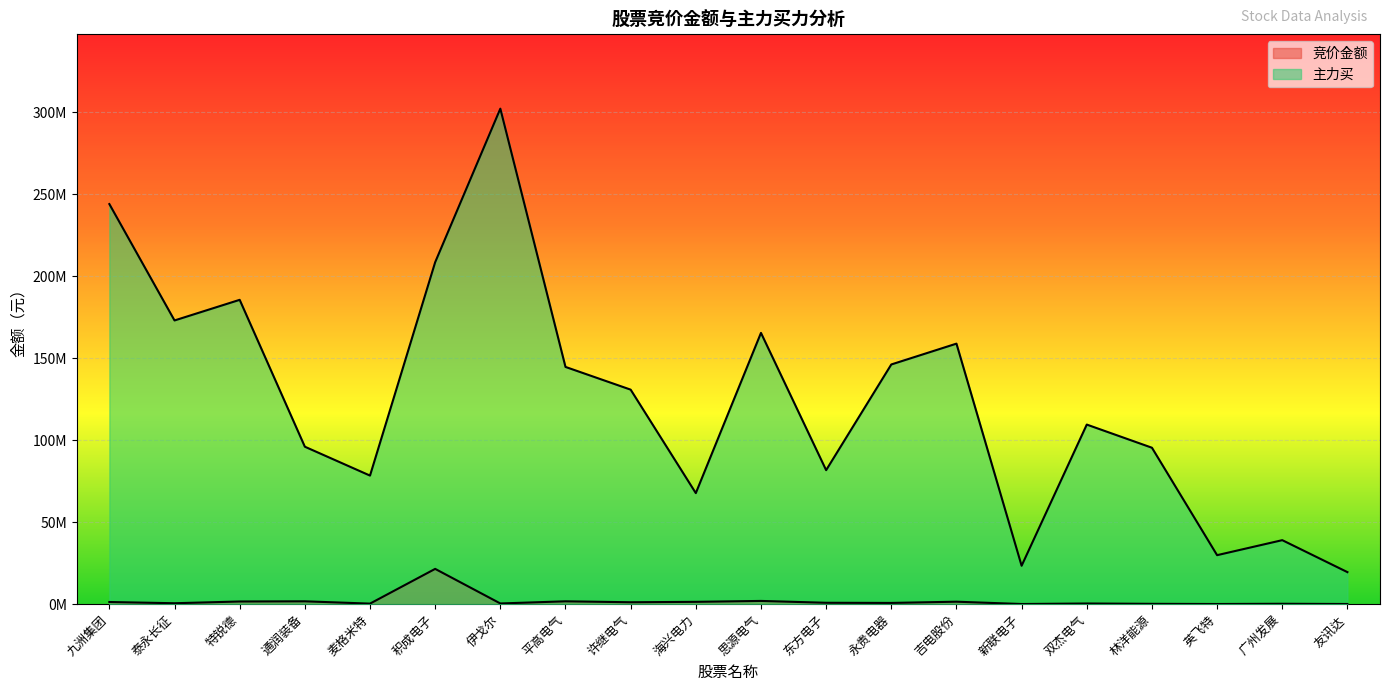

True or false: 竞价金额 has a value of 798270 at 思源电气.

False